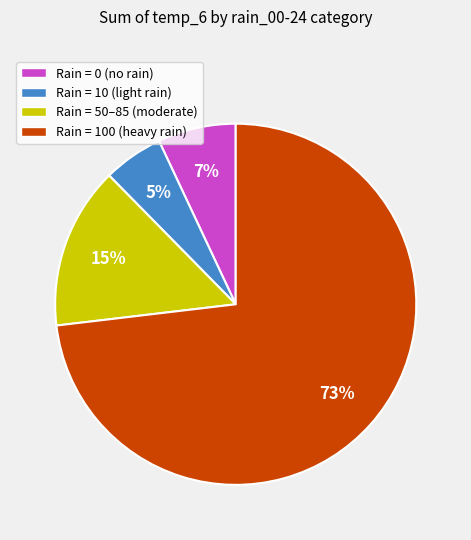

To the nearest percent, what is the average slice percentage?

25%